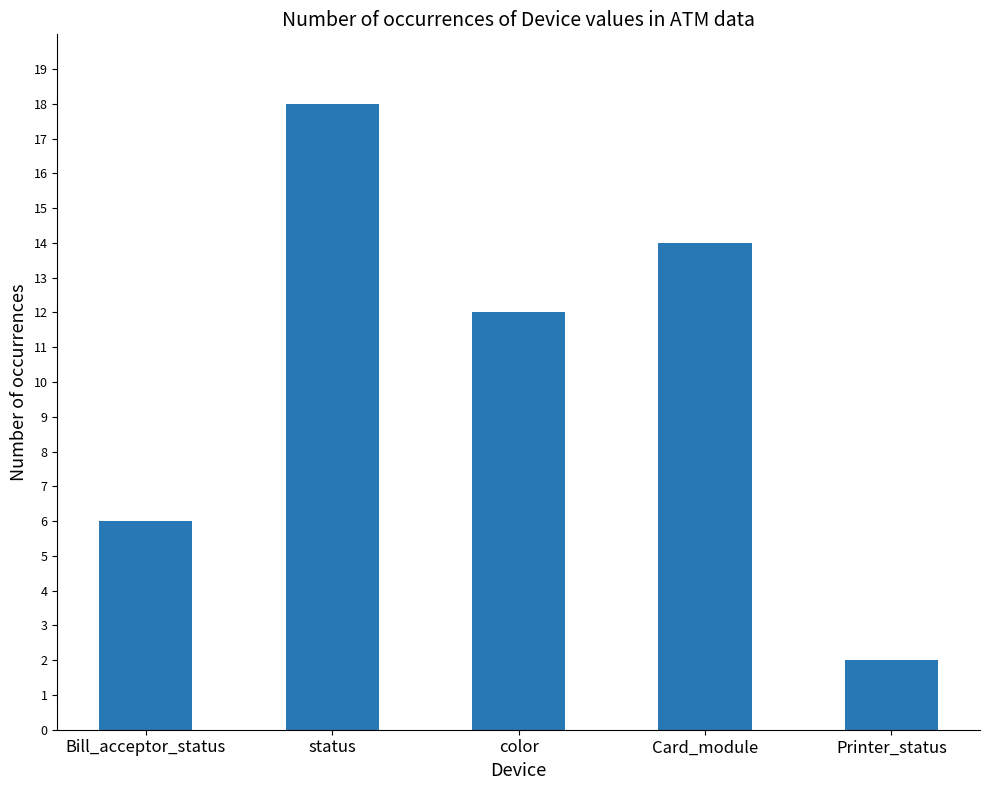

Where is the data nearest to the value 10?

color